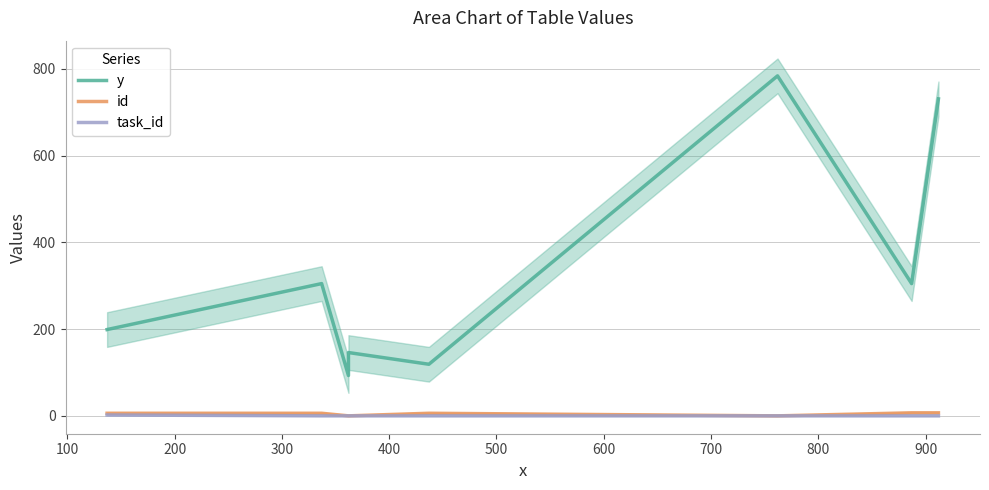

Which series changed the most between 400 and 500?

y